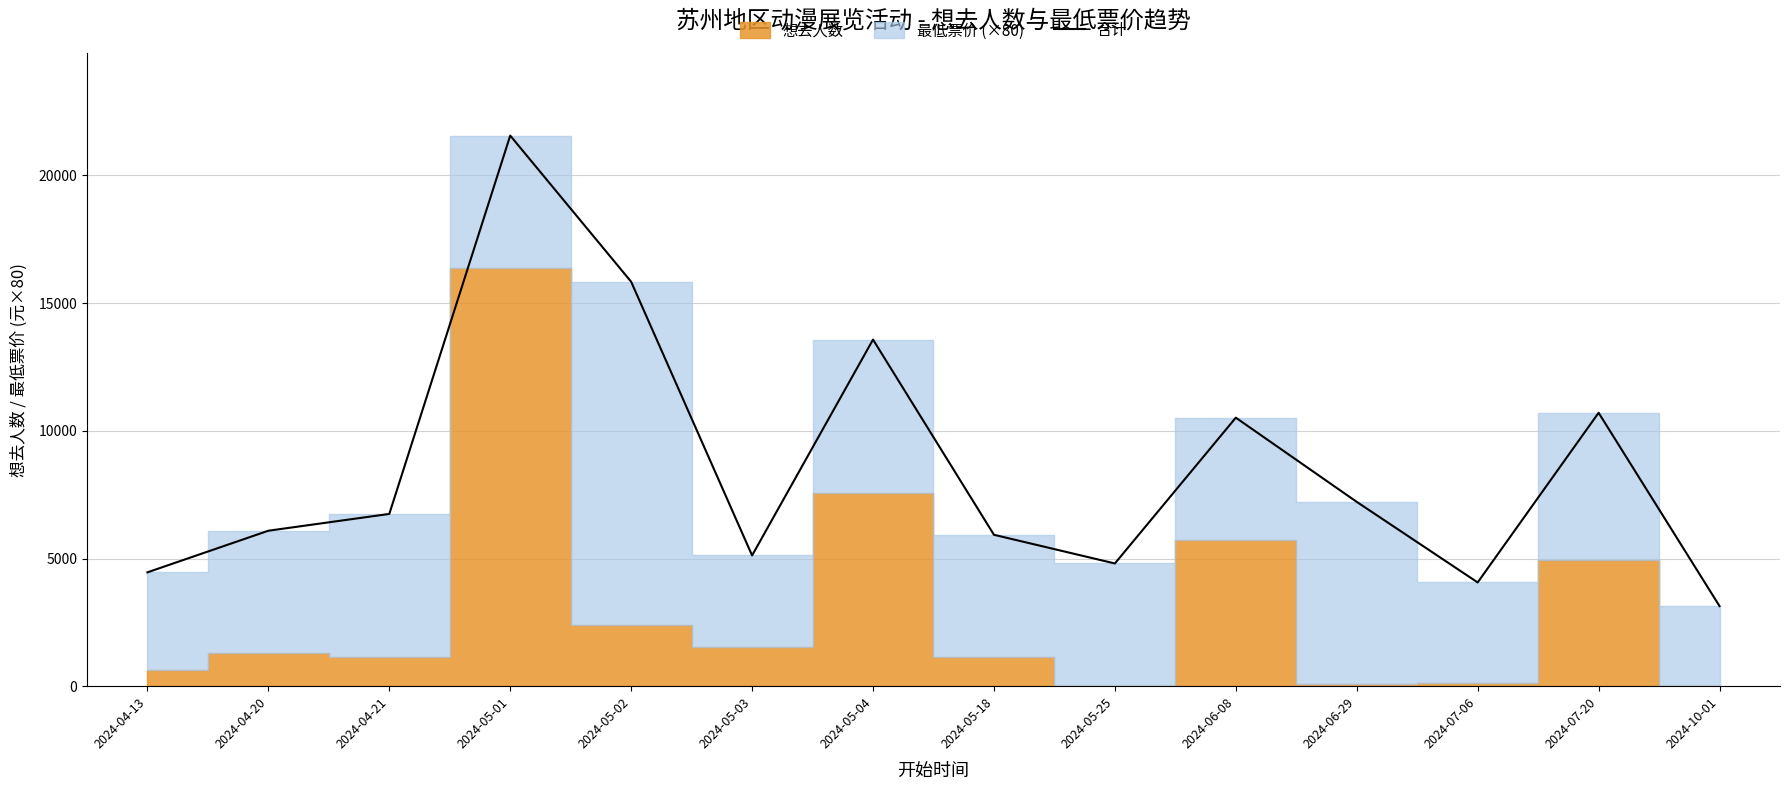

The chart shows a value of 4459 at 2024-04-13. True or false?

True